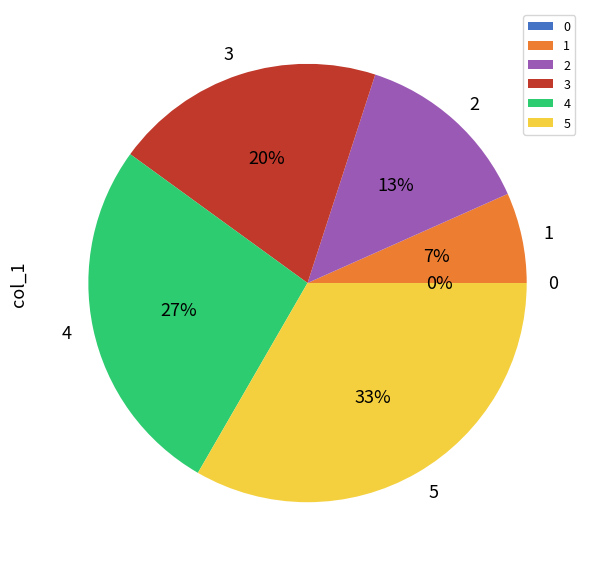

Which category has the biggest portion of the pie?

5